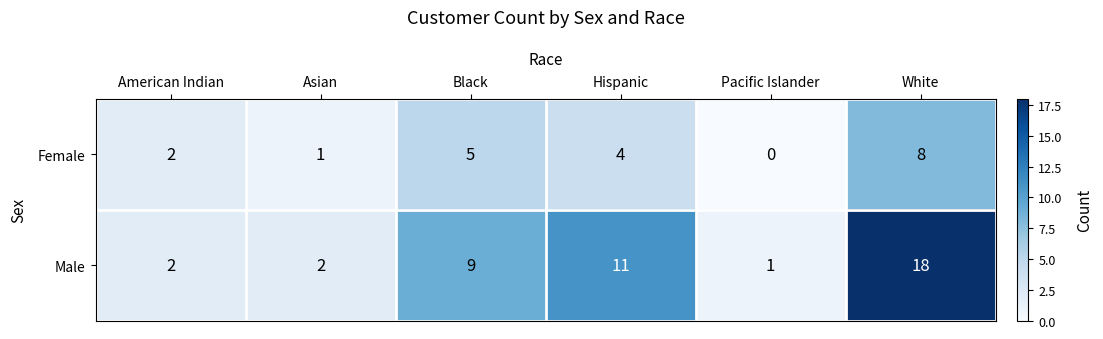

Is the value of Male at White greater than the value of Female at White?

Yes